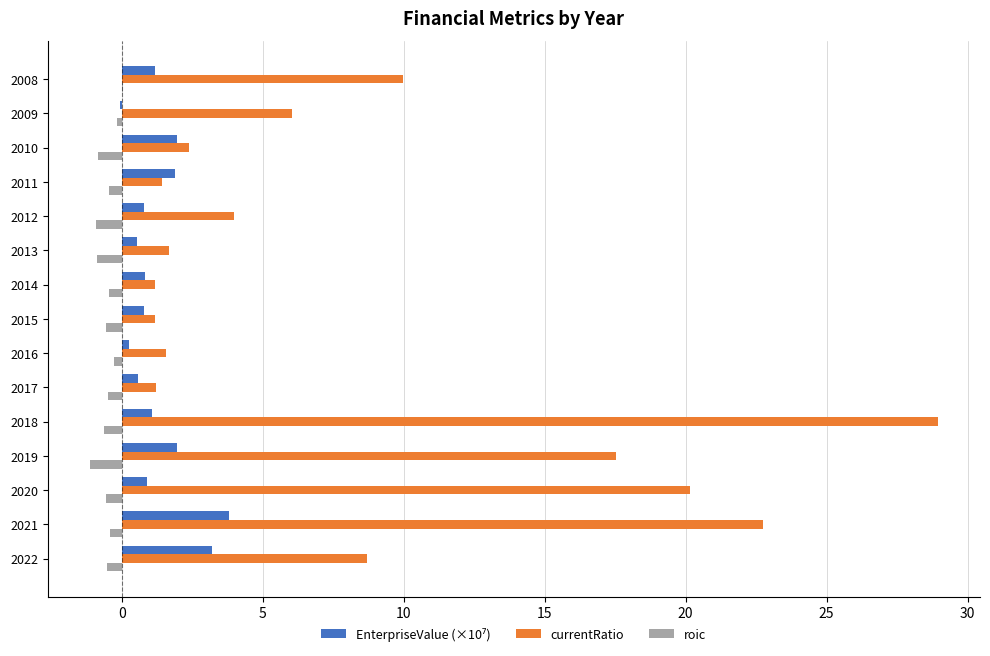

Where is currentRatio nearest to the value 15?

2019